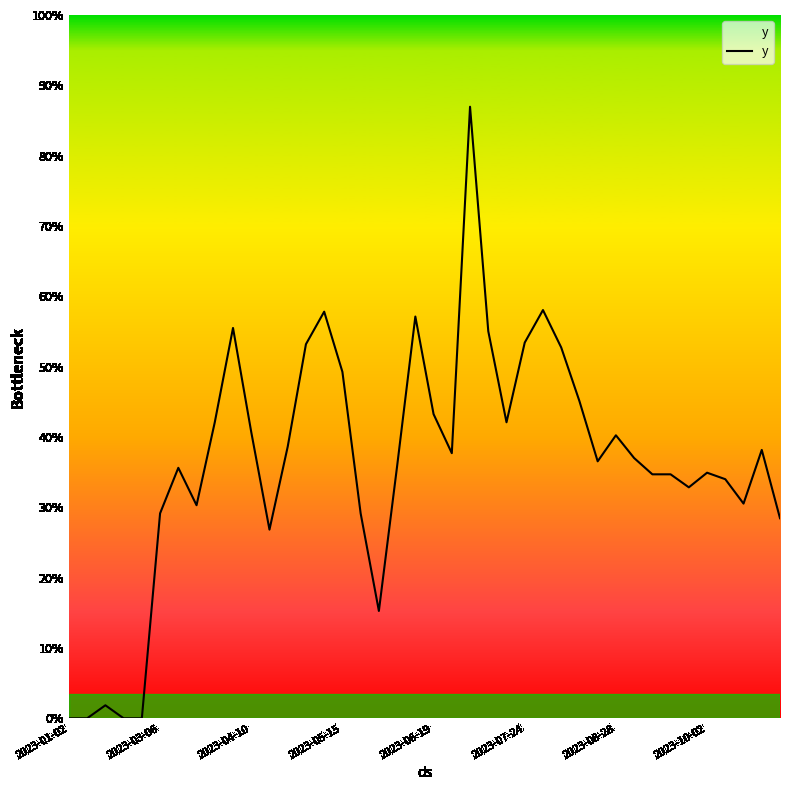

Is this an area chart (filled region under the line)?

Yes